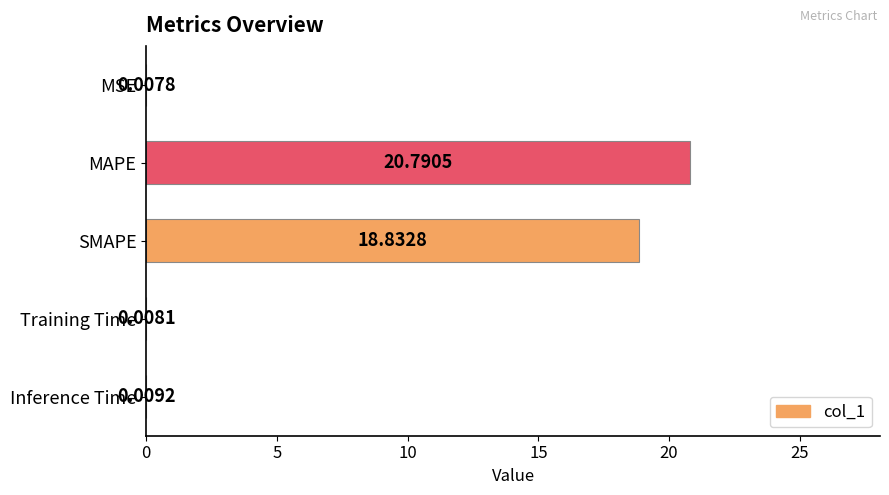

What is the sum of all values?

39.6